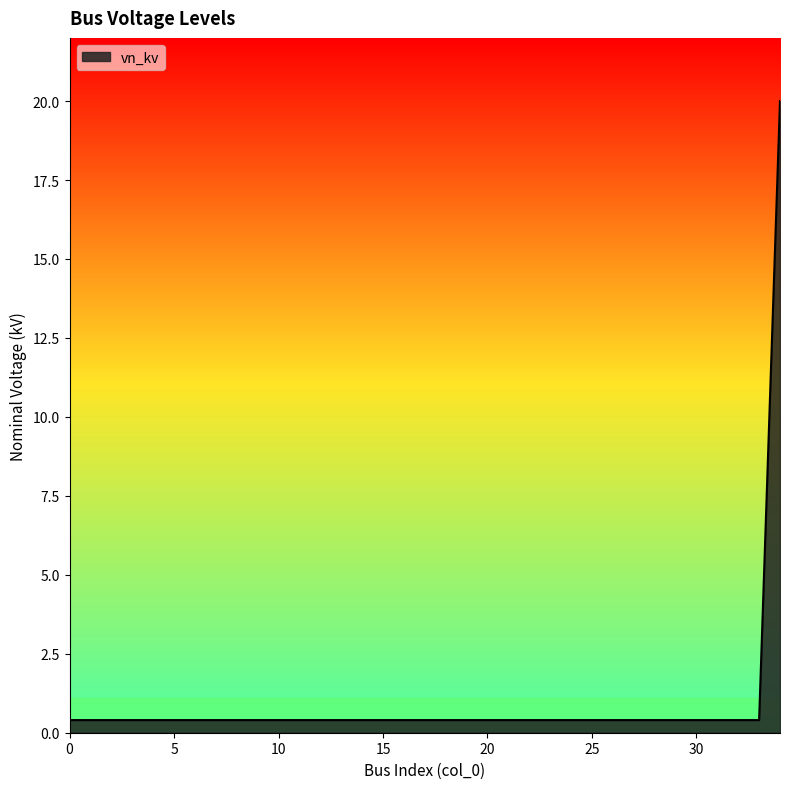

What is the difference between the maximum and minimum values?

19.6